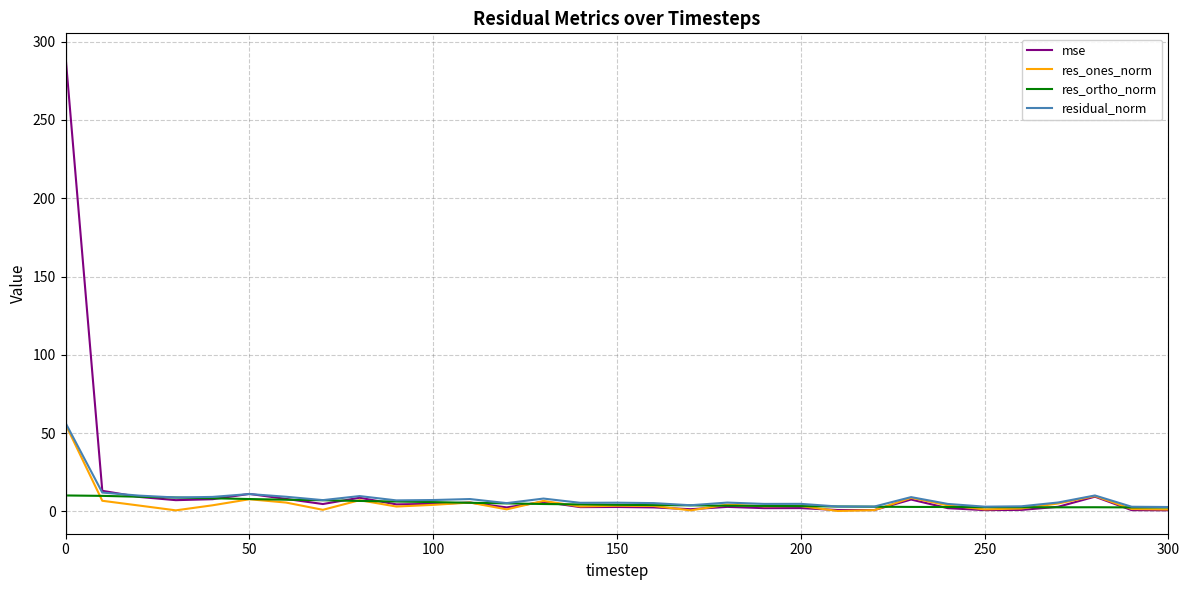

Which series has the widest spread of values?

mse